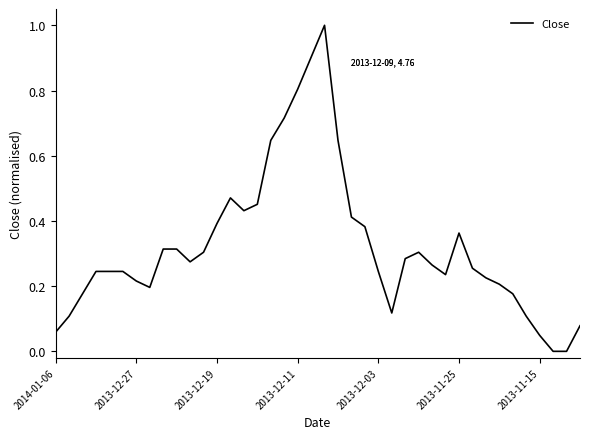

How many distinct data groups are displayed?

1